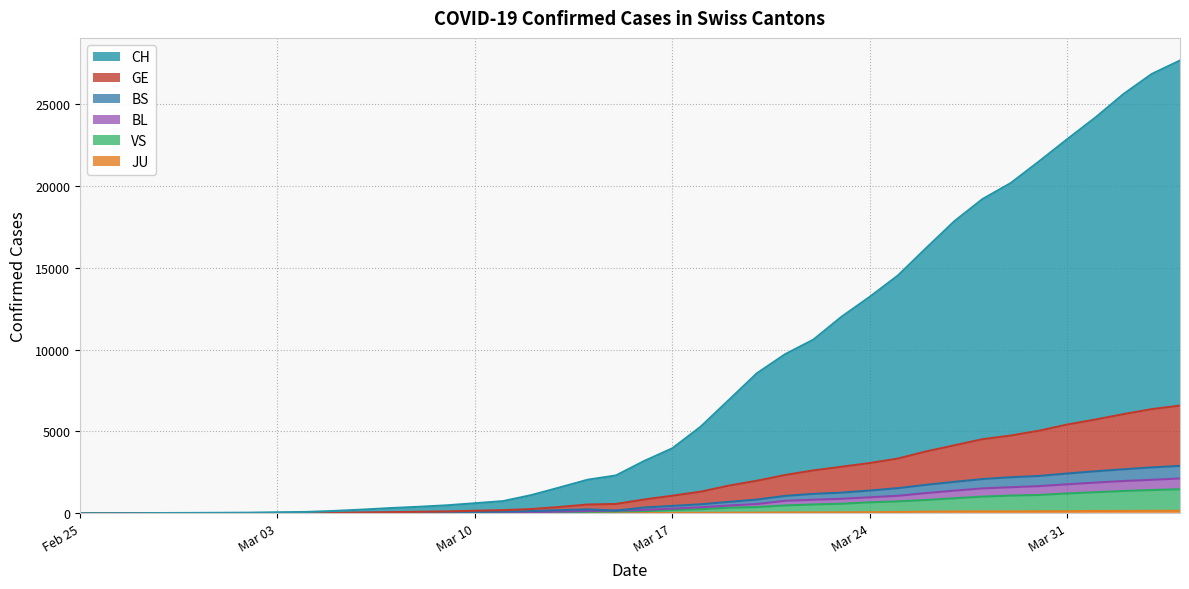

Does the chart have visible grid lines?

Yes